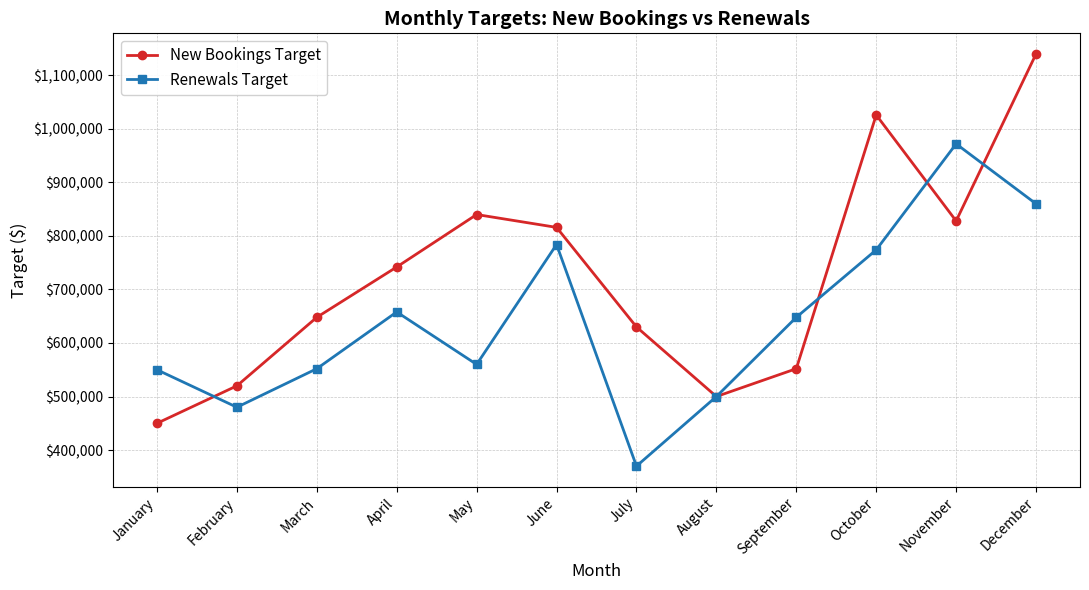

Between January and June, which series saw the biggest shift?

New Bookings Target